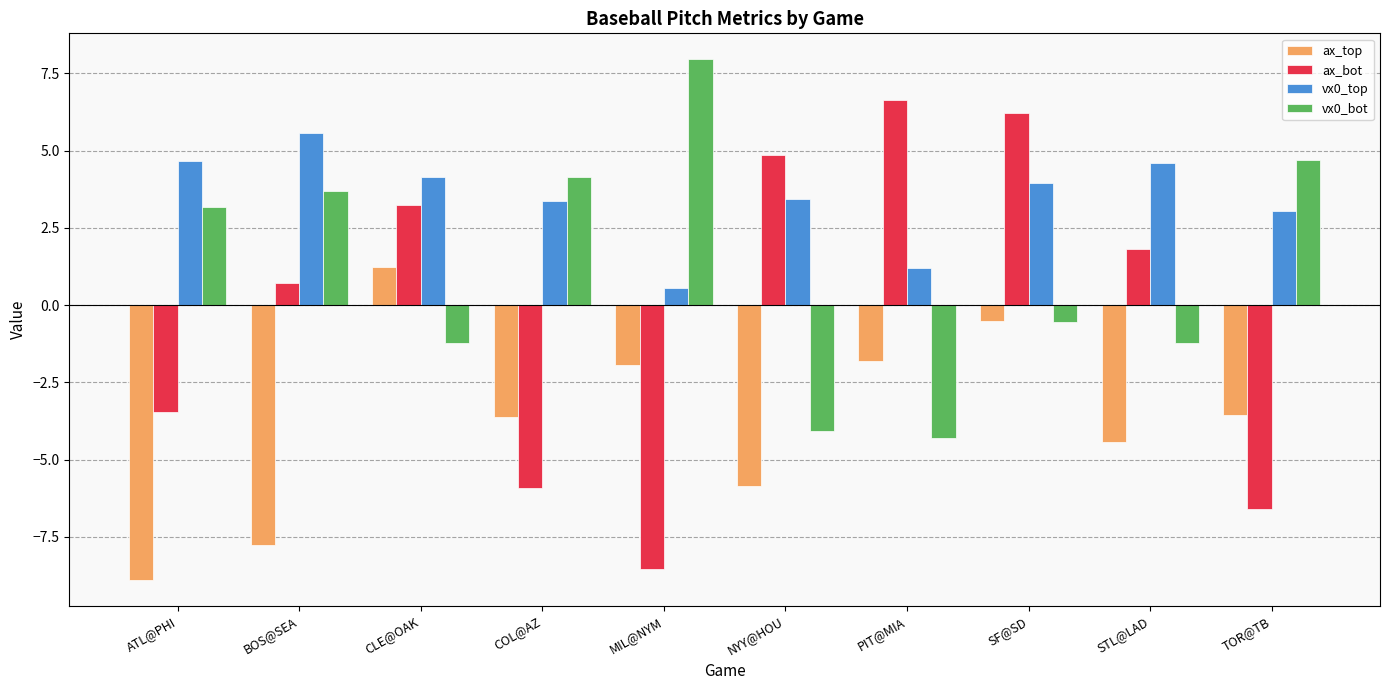

What is the total value across all series at BOS@SEA?

2.2